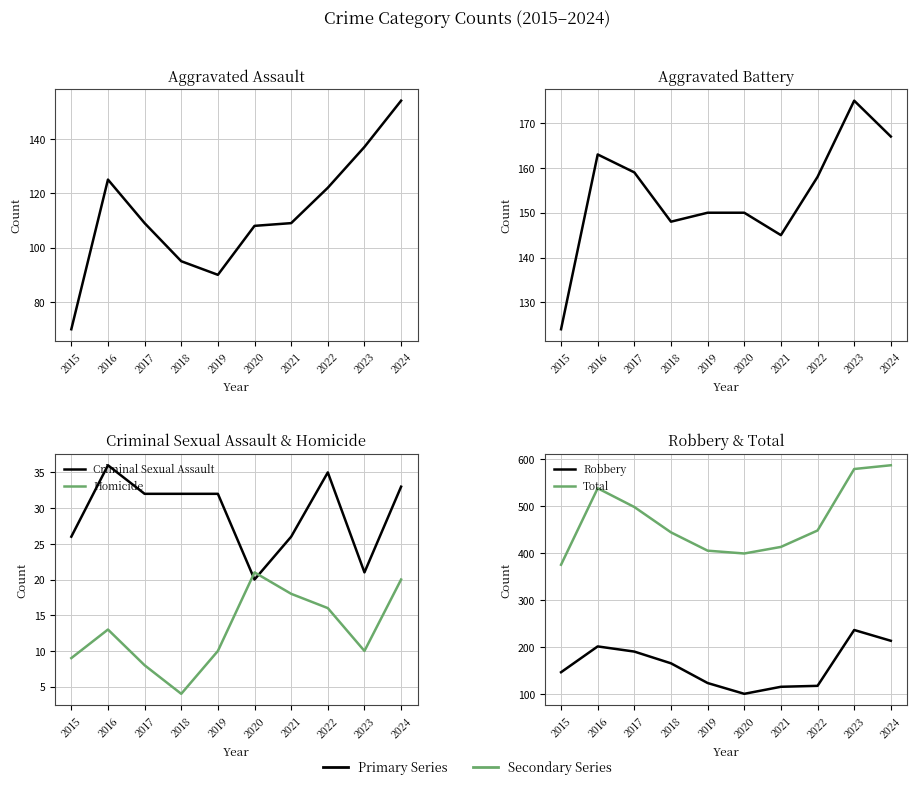

What is the difference between the Aggravated Battery values at 2021 and 2017?

14